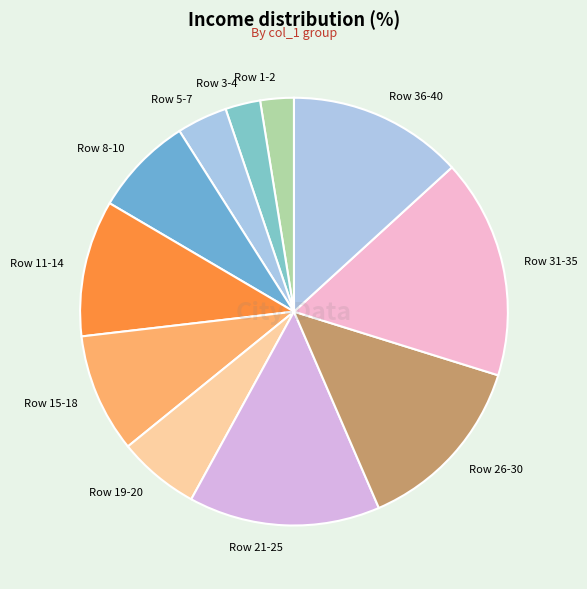

Is Row 21-25 the majority of the pie?

No